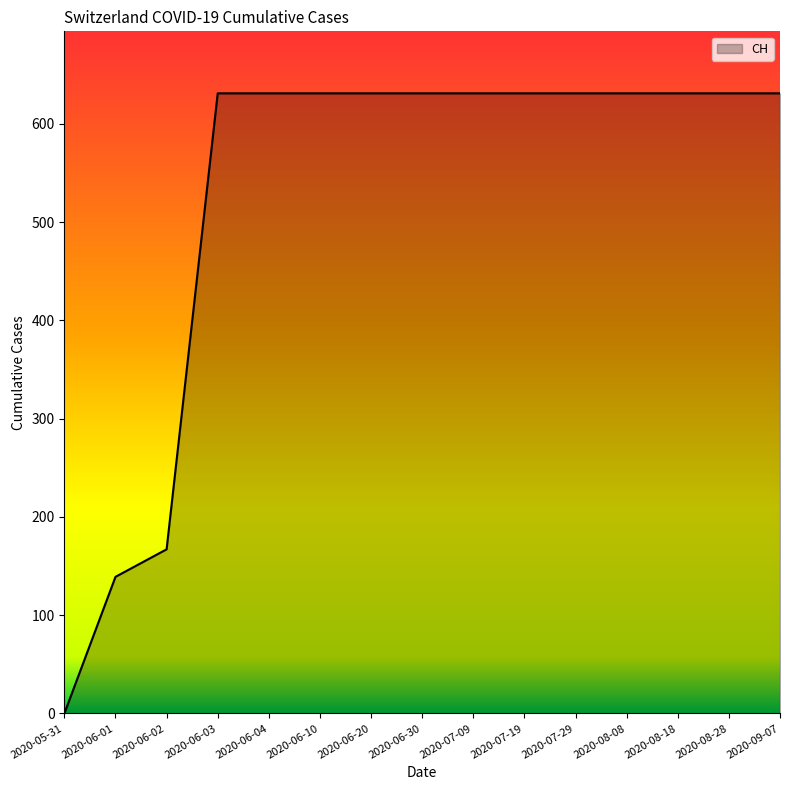

What is the average value?

525